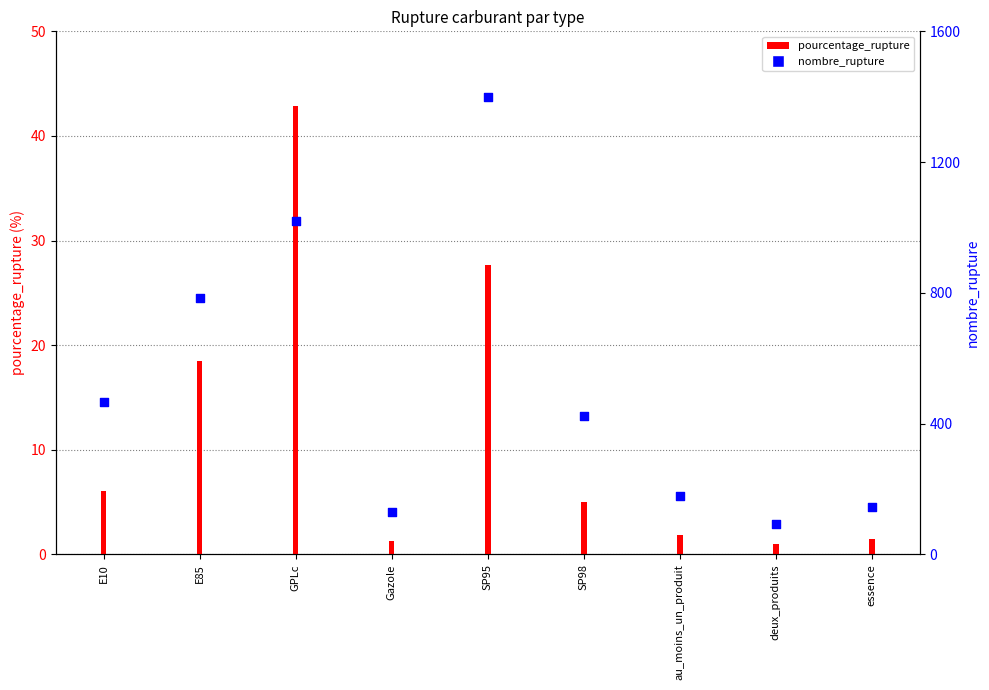

Between E10 and essence, which is larger?

E10